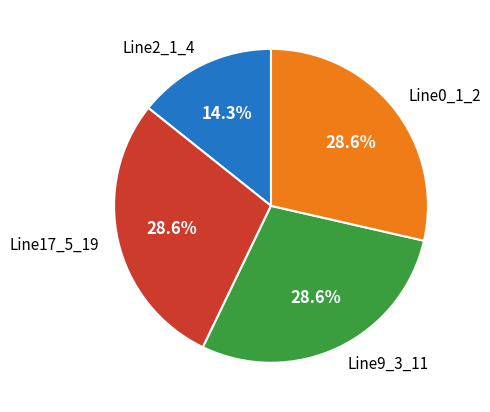

Do Line0_1_2 and Line17_5_19 together represent more than half of the pie?

Yes